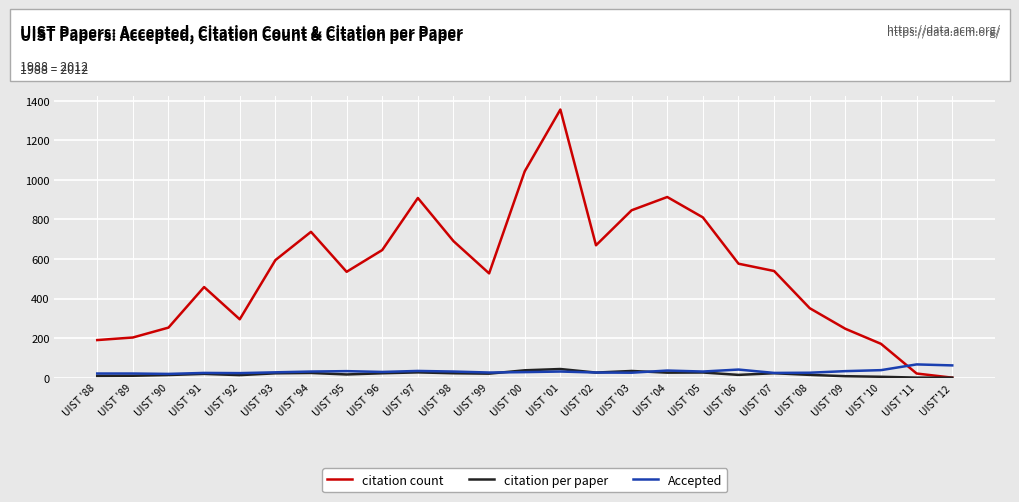

How many distinct data groups are displayed?

3